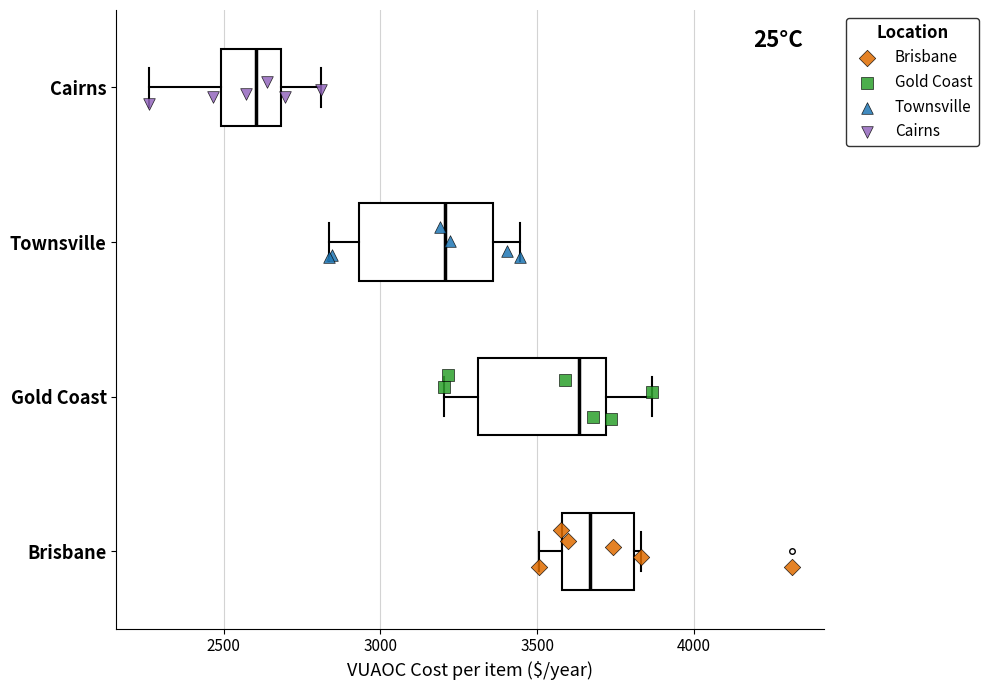

Reading bottom to top, read every box against the x-axis: the position of its median line, the range the box covers, and the ends of its whiskers. The values are not printed on the chart, so give them approximately, as read against the axis.

Brisbane: median 3650, box 3600 to 3800, whiskers 3500 to 3850
Gold Coast: median 3650, box 3300 to 3700, whiskers 3200 to 3850
Townsville: median 3200, box 2950 to 3350, whiskers 2850 to 3450
Cairns: median 2600, box 2500 to 2700, whiskers 2250 to 2800